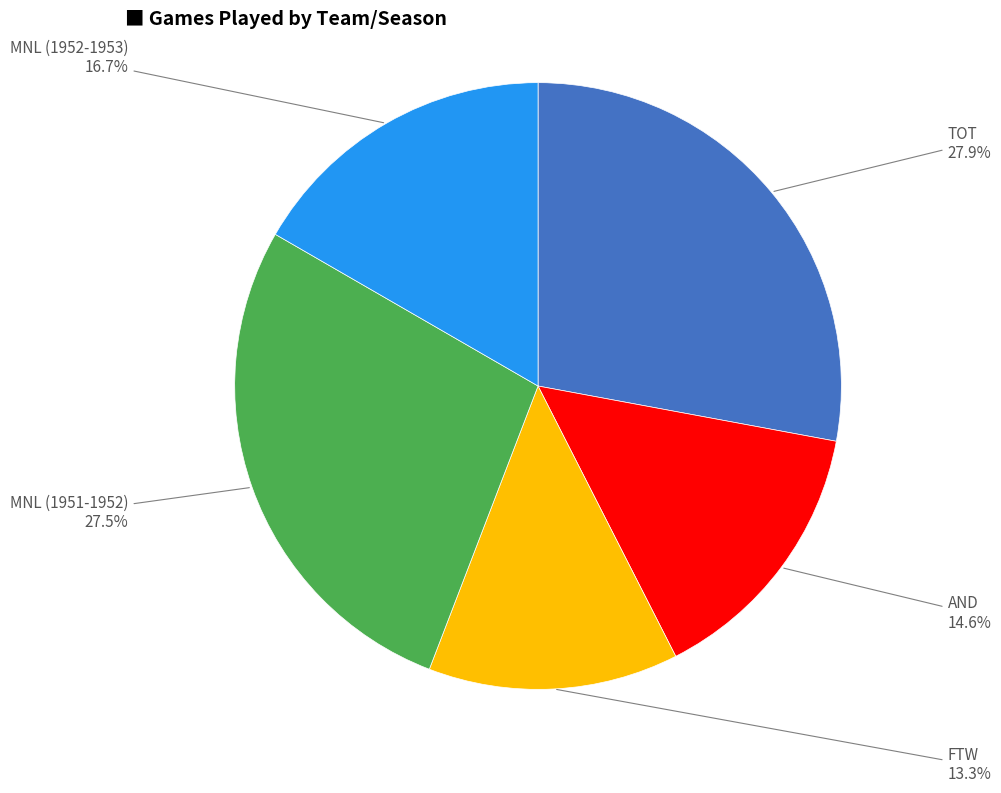

Is there a majority slice in this chart?

No